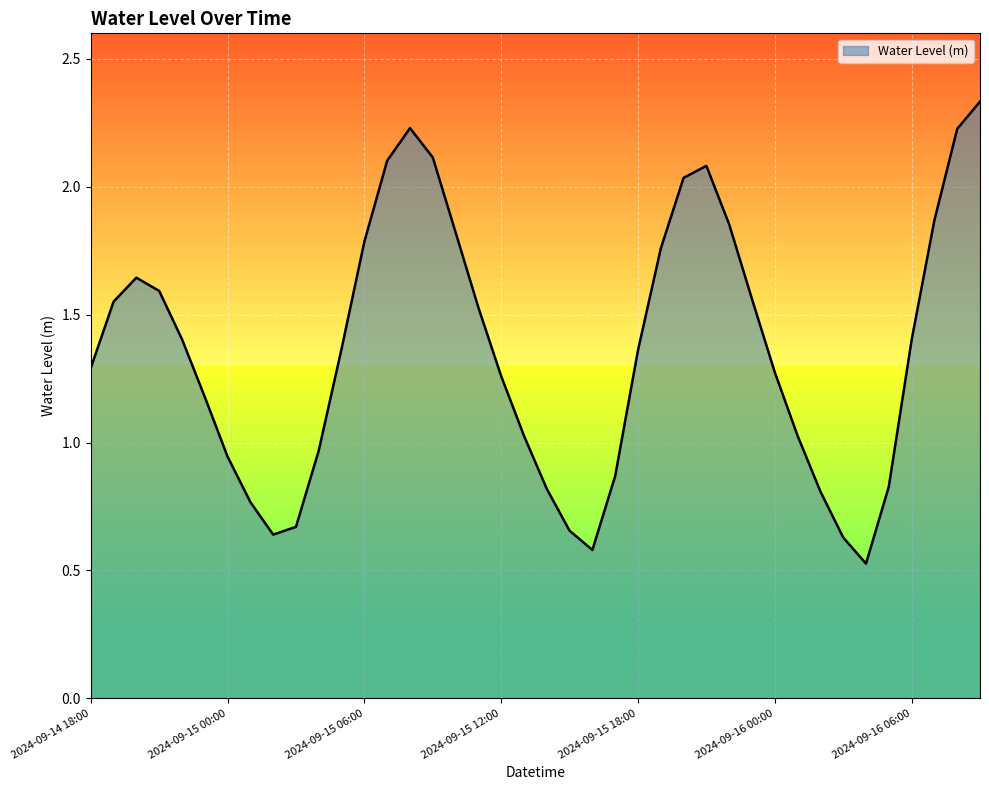

How many categories are shown in the chart?

40